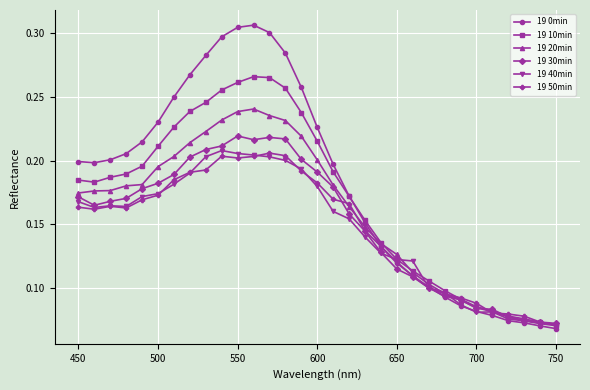

What are all the series names shown in the legend?

19 0min, 19 10min, 19 20min, 19 30min, 19 40min, 19 50min